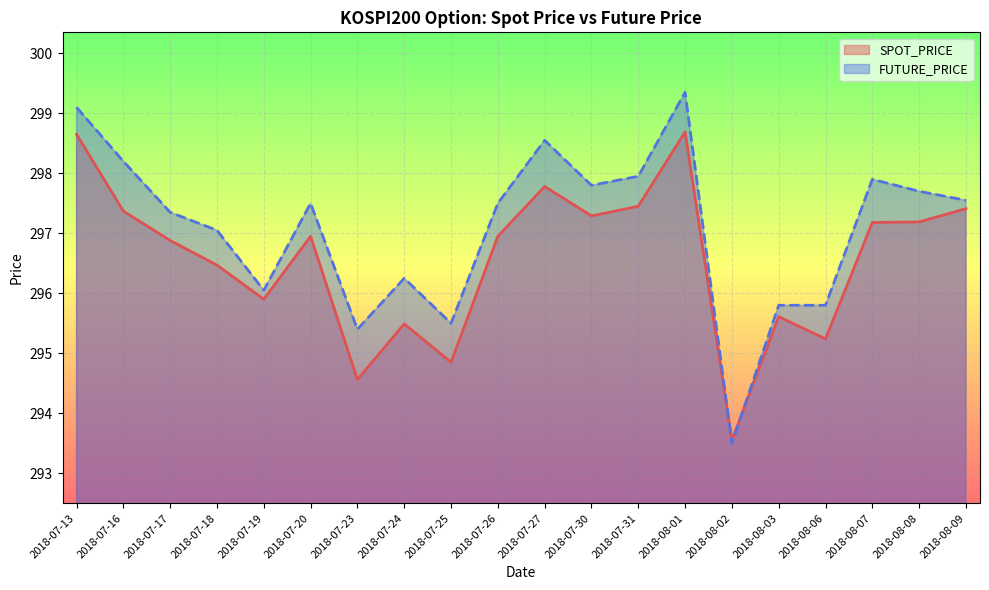

Where does the FUTURE_PRICE series first go above 297?

2018-07-13